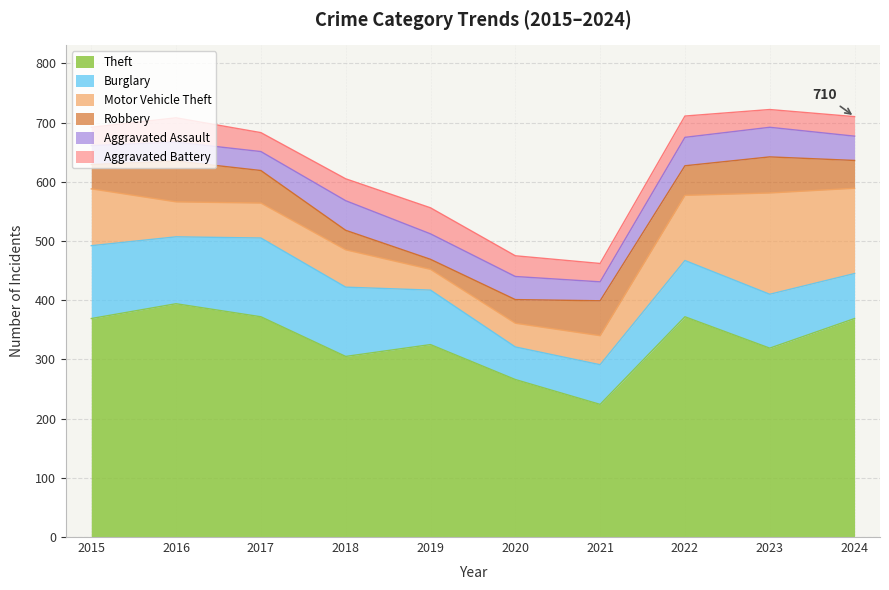

The value of Aggravated Battery at 2023 is 30. True or false?

True